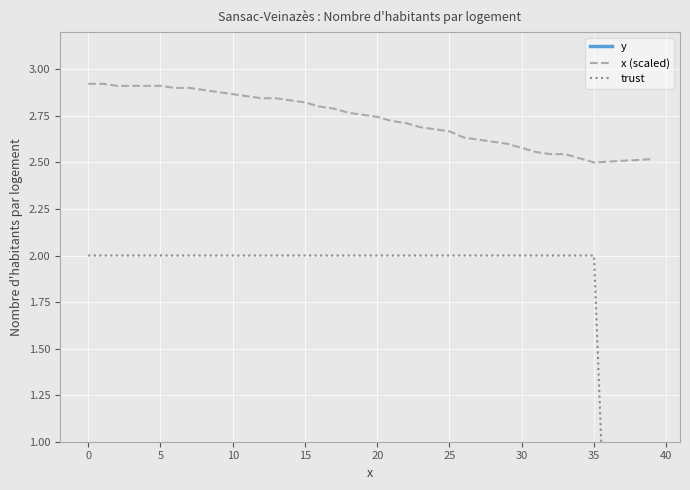

Rank the series at 24 from lowest to highest value.

trust, x (scaled), y